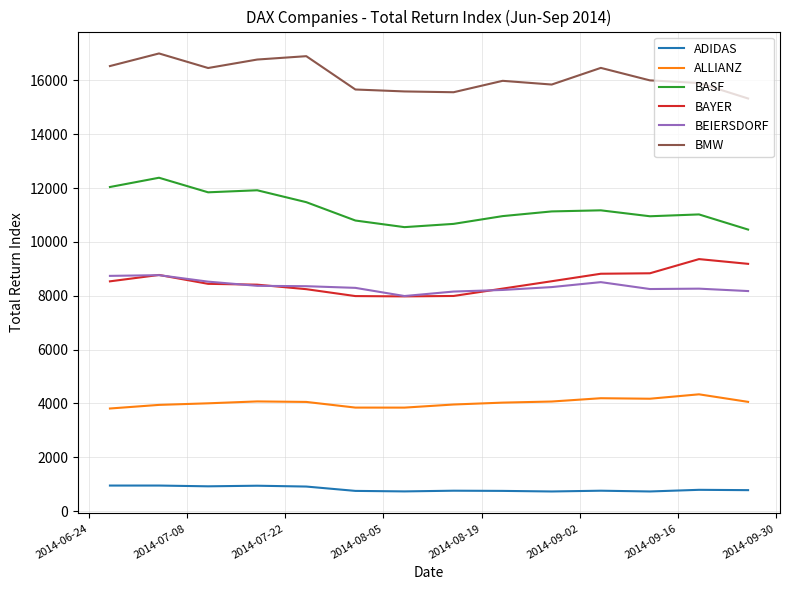

In ALLIANZ, how many points are higher than both neighbors (excluding endpoints)?

3